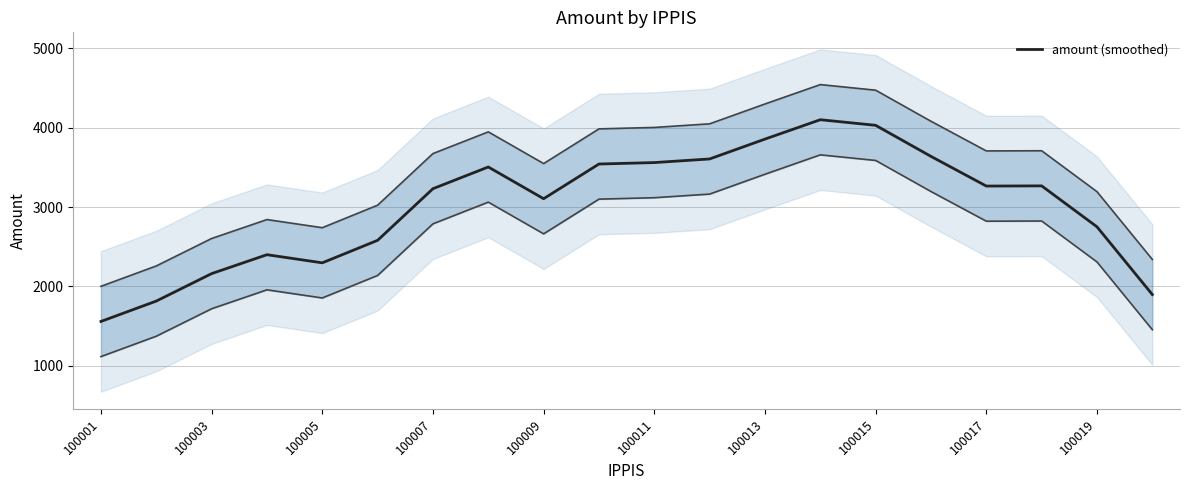

Which label corresponds to the smallest value in the chart?

100001